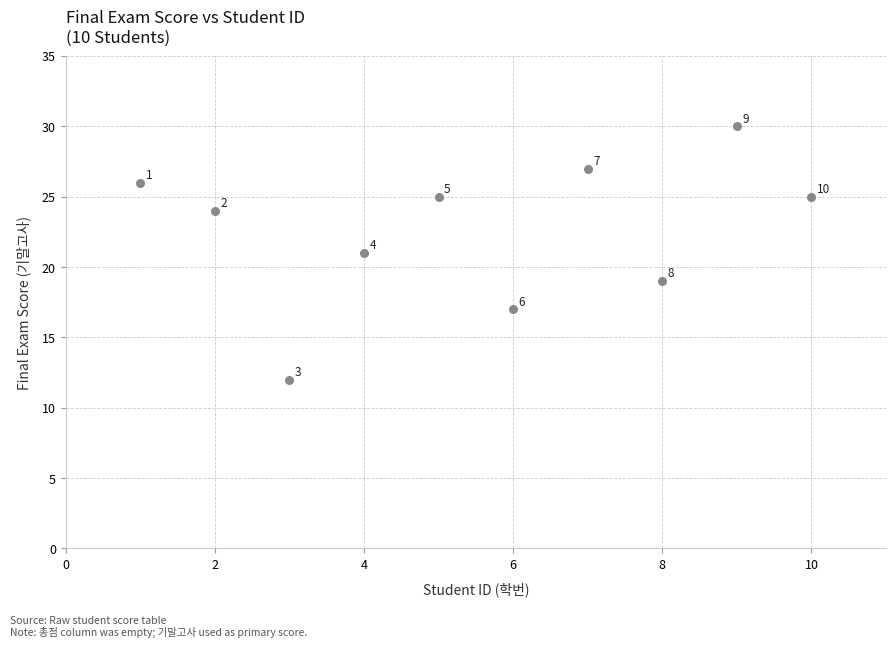

What Y value in the scatter plot is closest to 21?

21